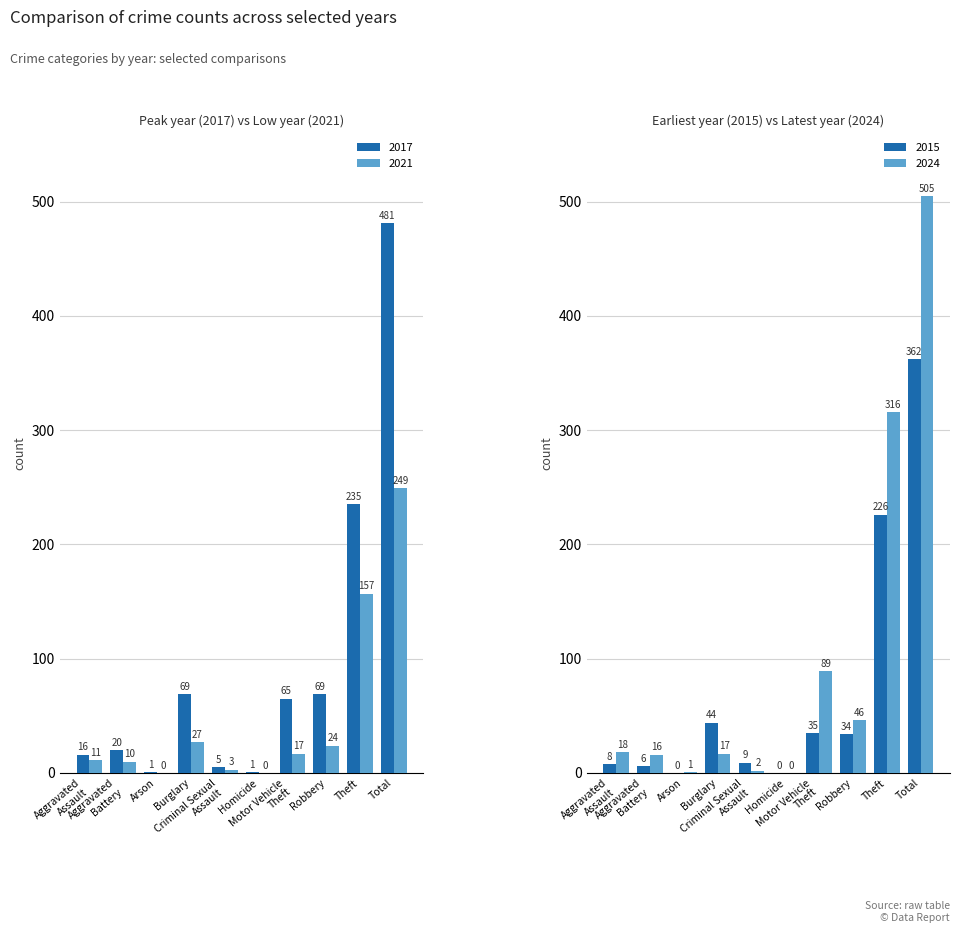

How many positive values does the 2021 series have?

8